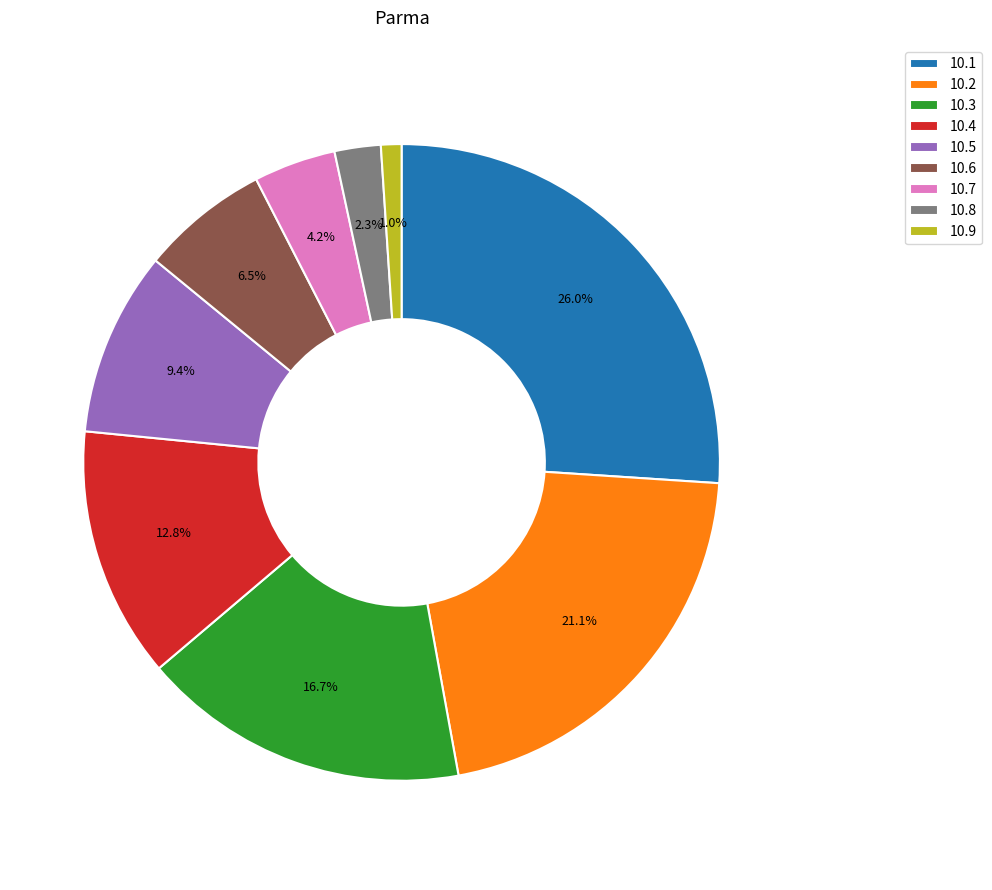

How many segments does this pie chart have?

9